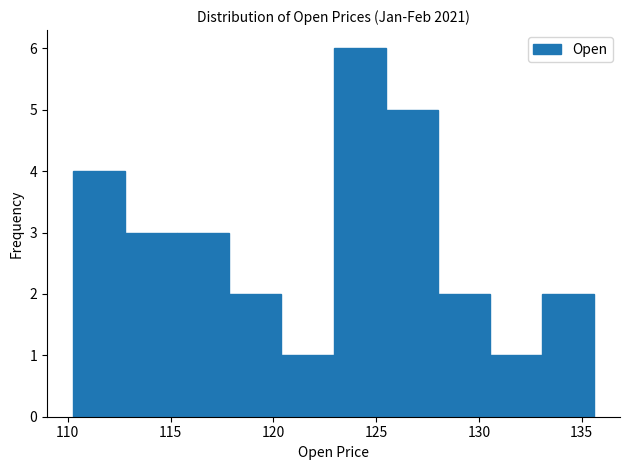

Which range on the x-axis has the tallest bar?

123.0 to 125.5